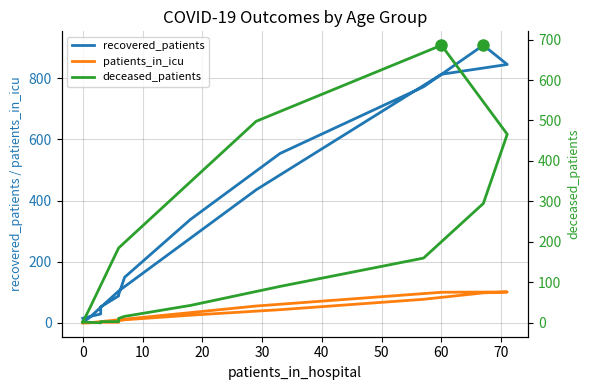

What is the difference between the maximum and second lowest values in the recovered_patients series?

893